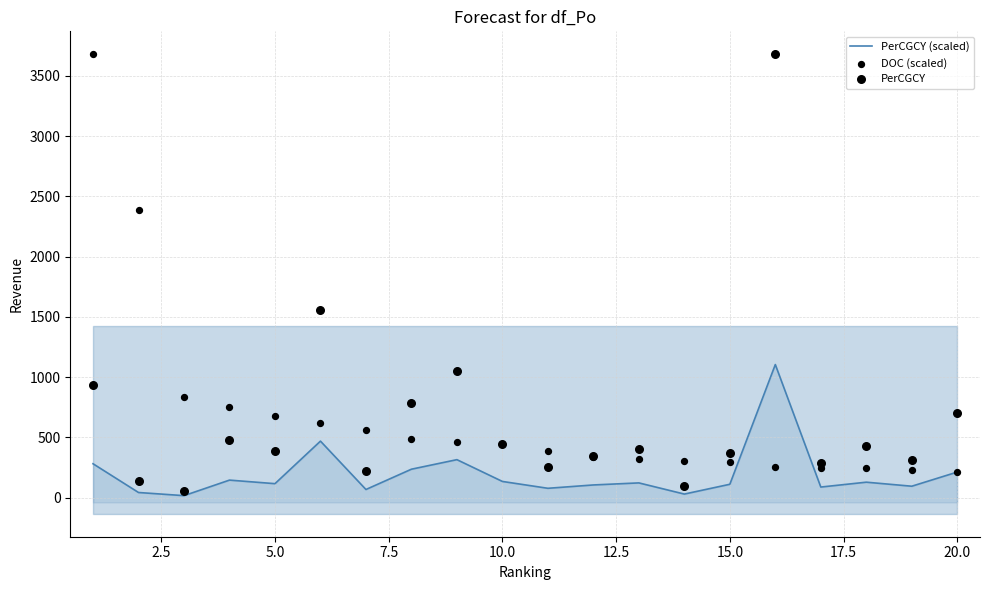

Which series has the largest total across all categories?

DOC (scaled)